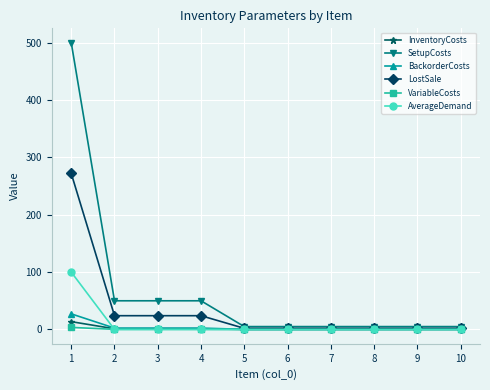

What is the difference between the InventoryCosts values at 4 and 6?

1.1